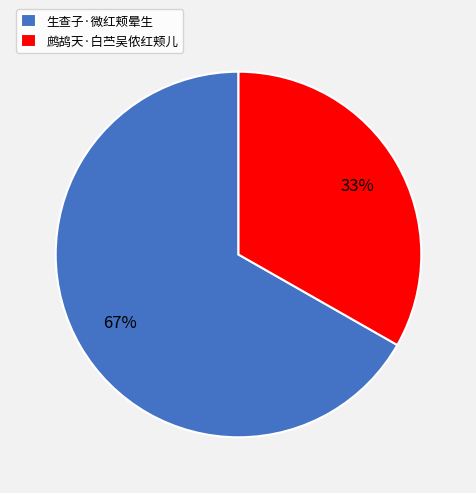

Count the number of slices in the pie.

2